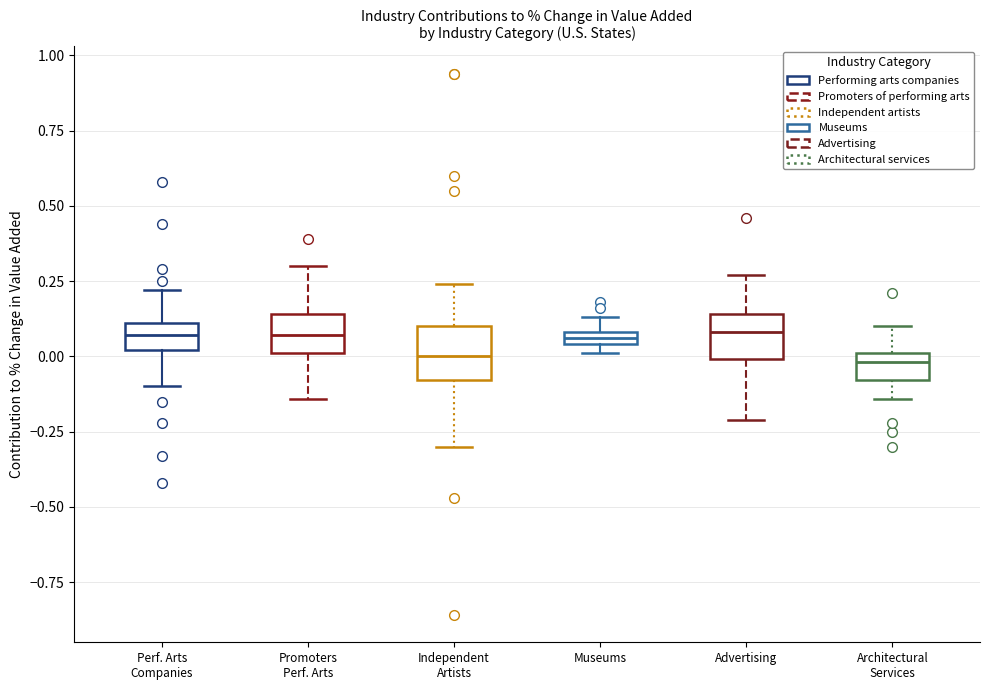

Where is the upper edge of the box for Perf. Arts Companies on the y-axis? The values are not printed on the chart, so give them approximately, as read against the axis.

0.10